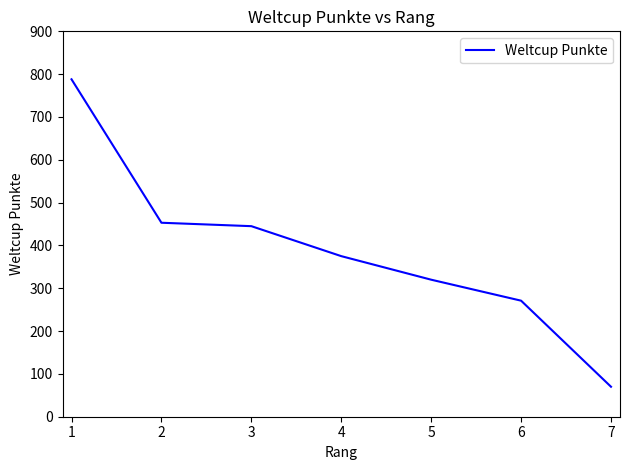

How many categories are shown in the chart?

7